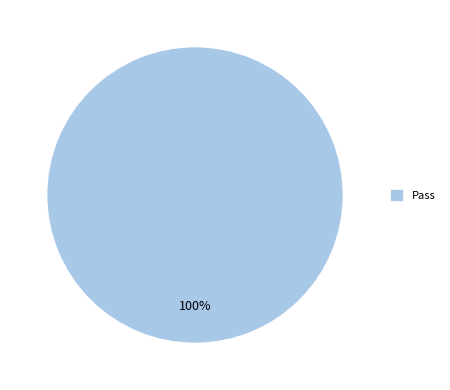

The Pass slice represents 100% of the pie. True or false?

True